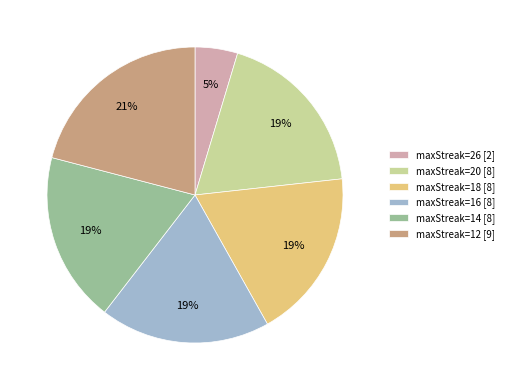

Count the number of slices in the pie.

6